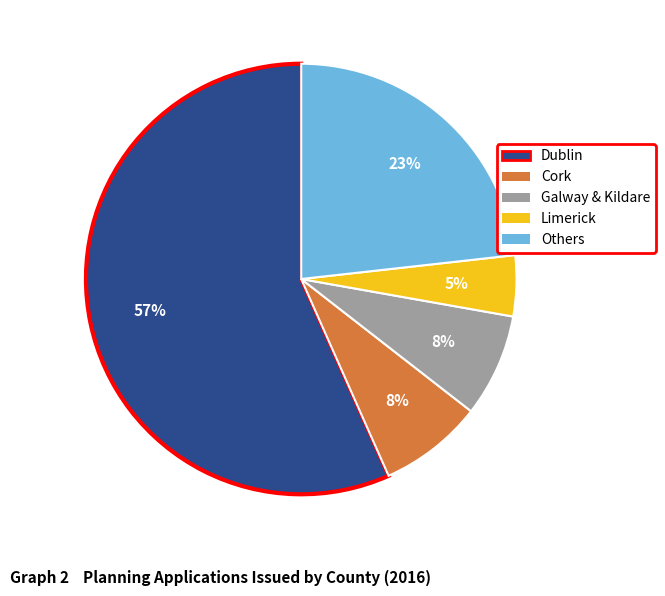

Is there any slice that represents more than half of the pie?

Yes